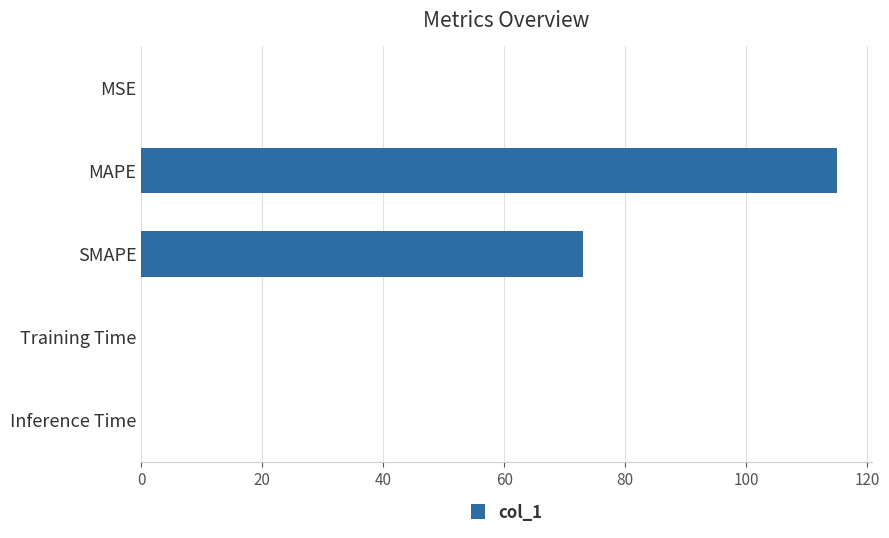

Between SMAPE and Inference Time, which is larger?

SMAPE